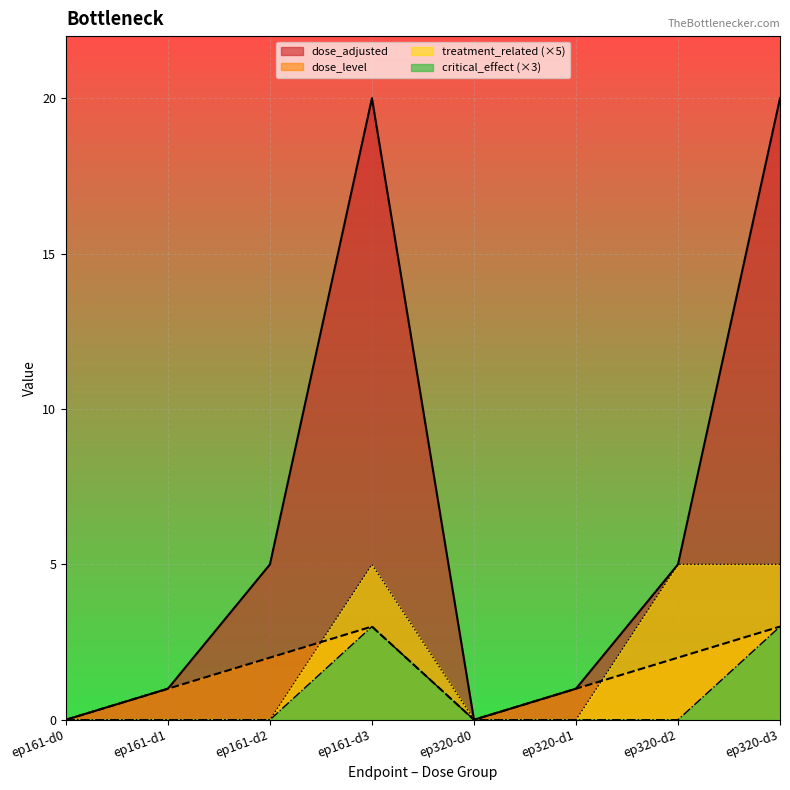

True or false: treatment_related and dose_adjusted intersect in this chart.

False